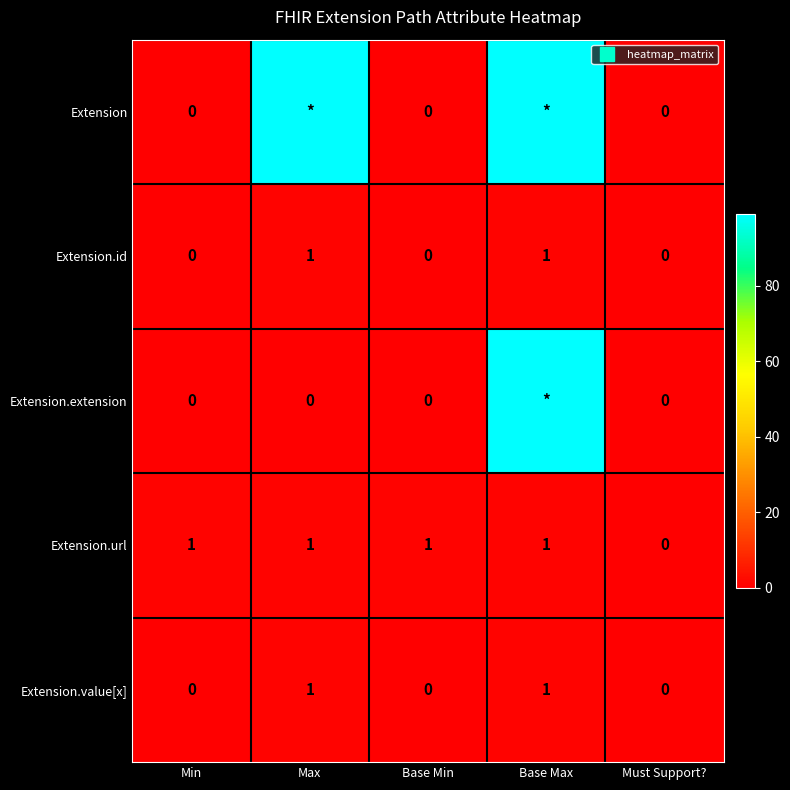

The value of Extension.id at Max is 0. True or false?

False